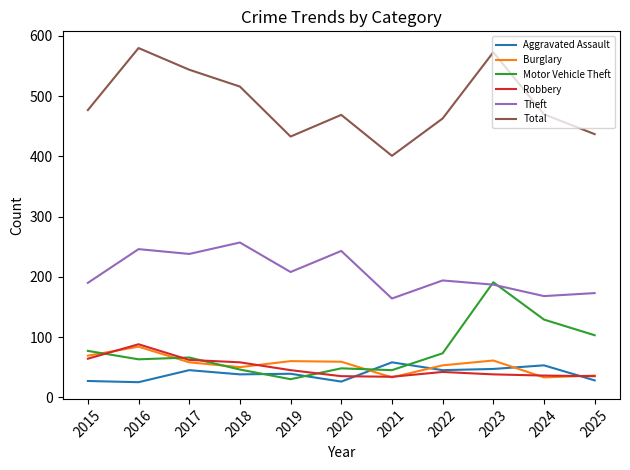

In Robbery, how many points are higher than both neighbors (excluding endpoints)?

2